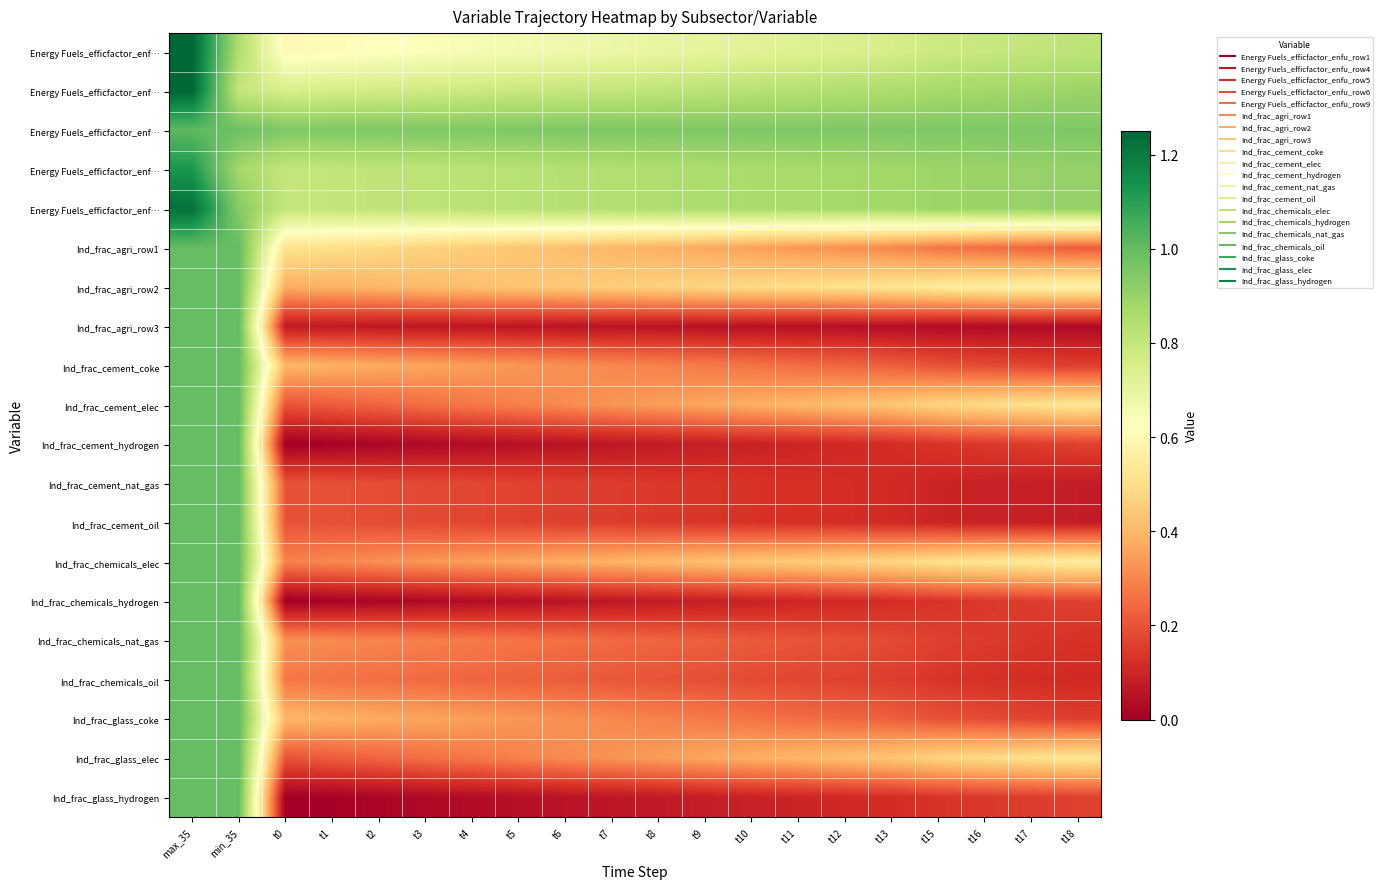

At how many categories does at least one series exceed 0?

20